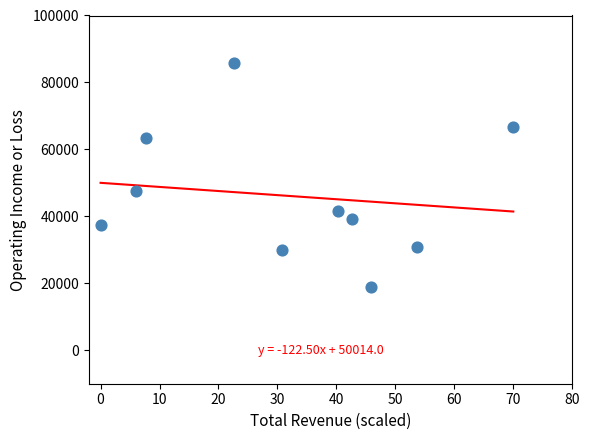

What is the average Y value?

46100